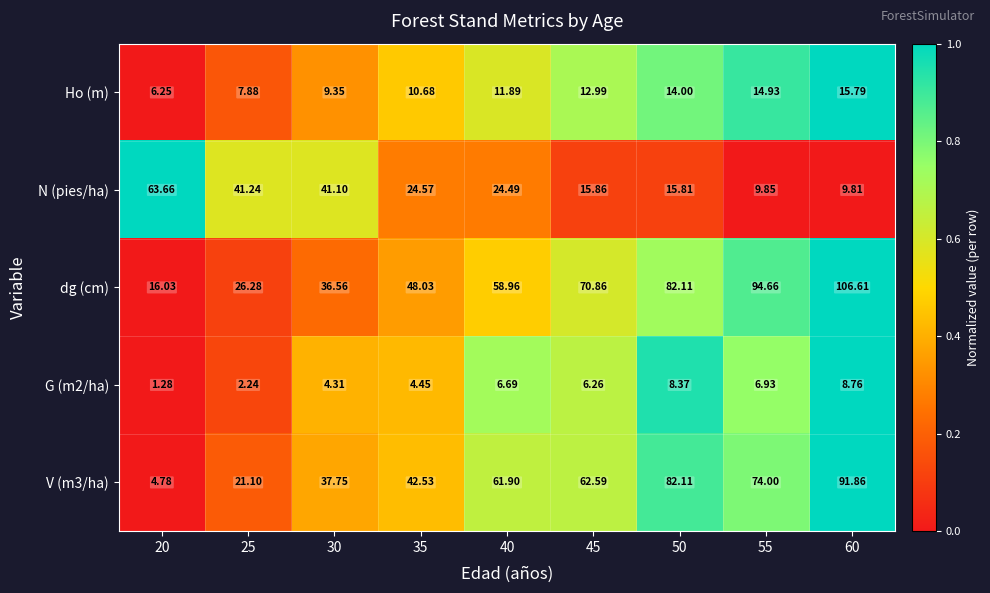

Which series changed the most between 25 and 55?

dg (cm)